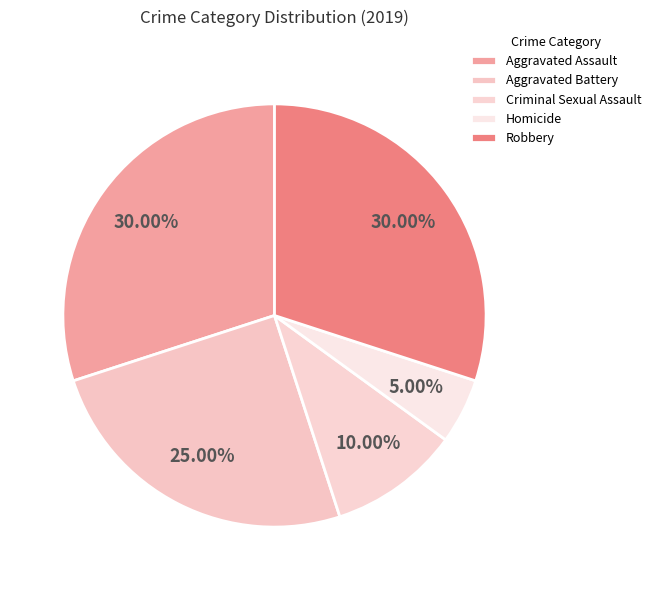

Is it true that Aggravated Assault is 30% of the pie?

True